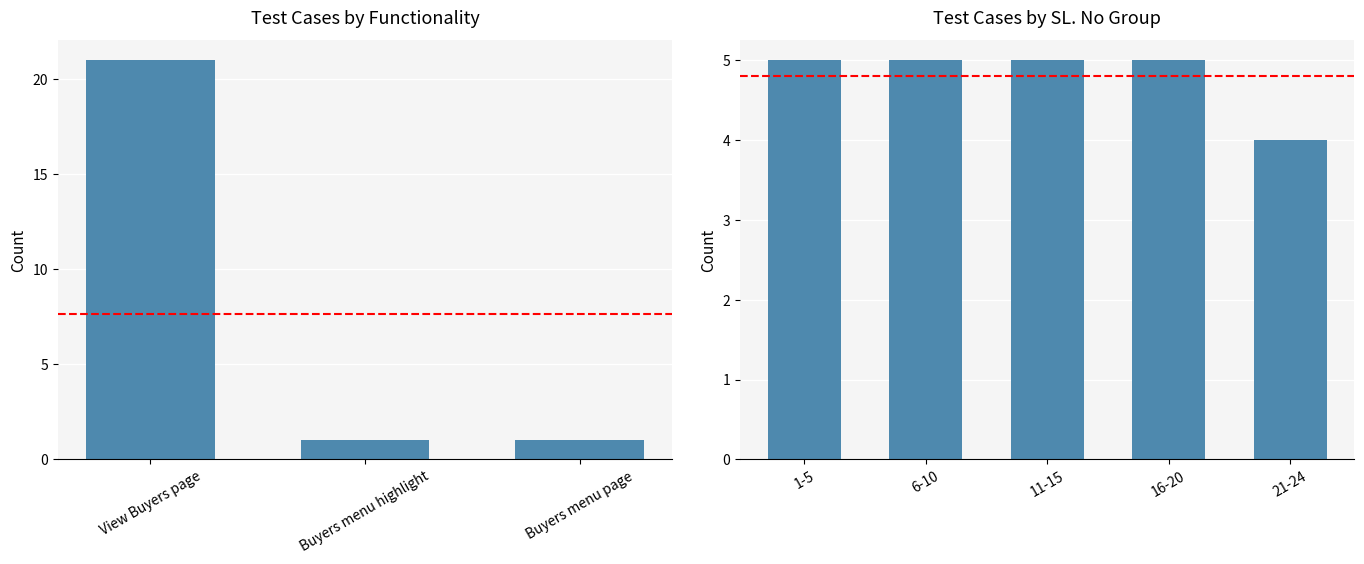

Which has a higher value, View Buyers page or Buyers menu highlight?

View Buyers page